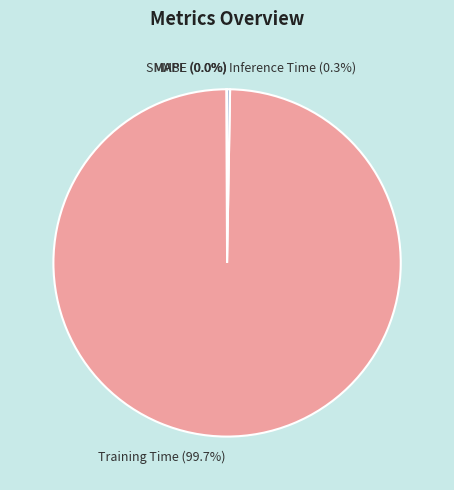

Is there any slice that represents more than half of the pie?

Yes